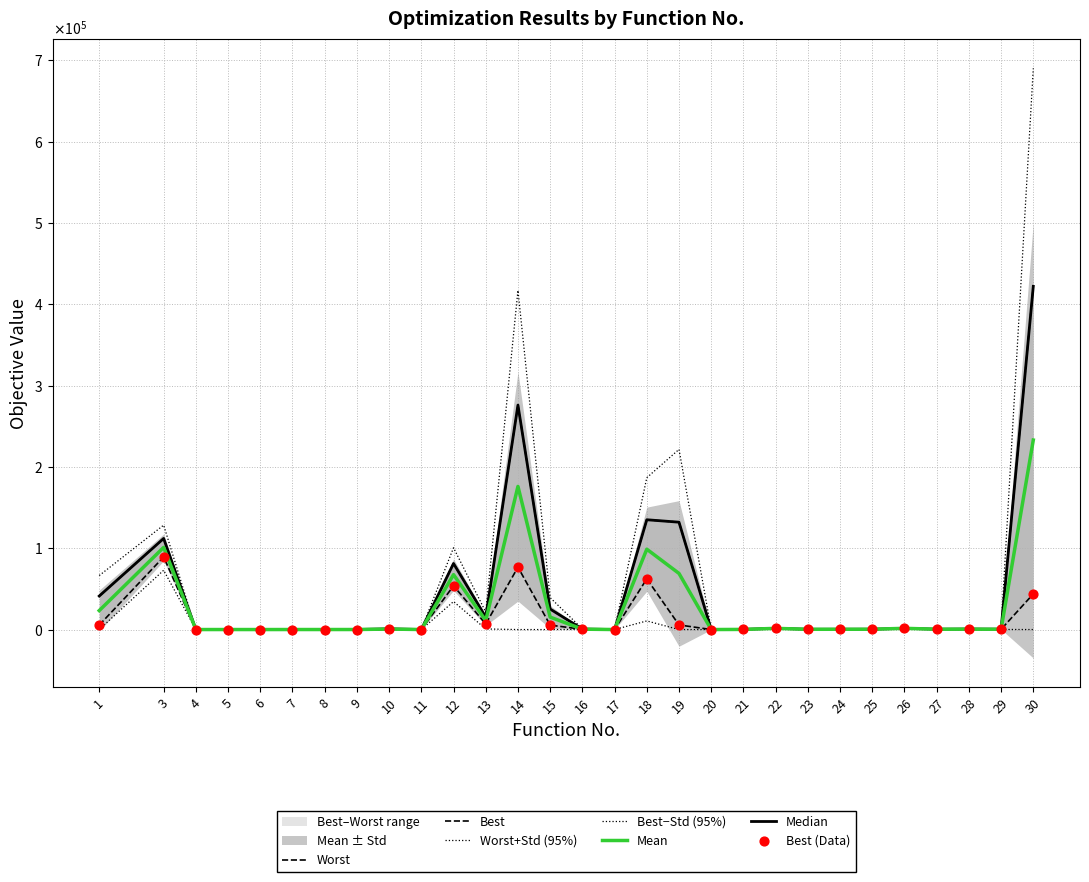

At which category is the sum across all series the highest?

30